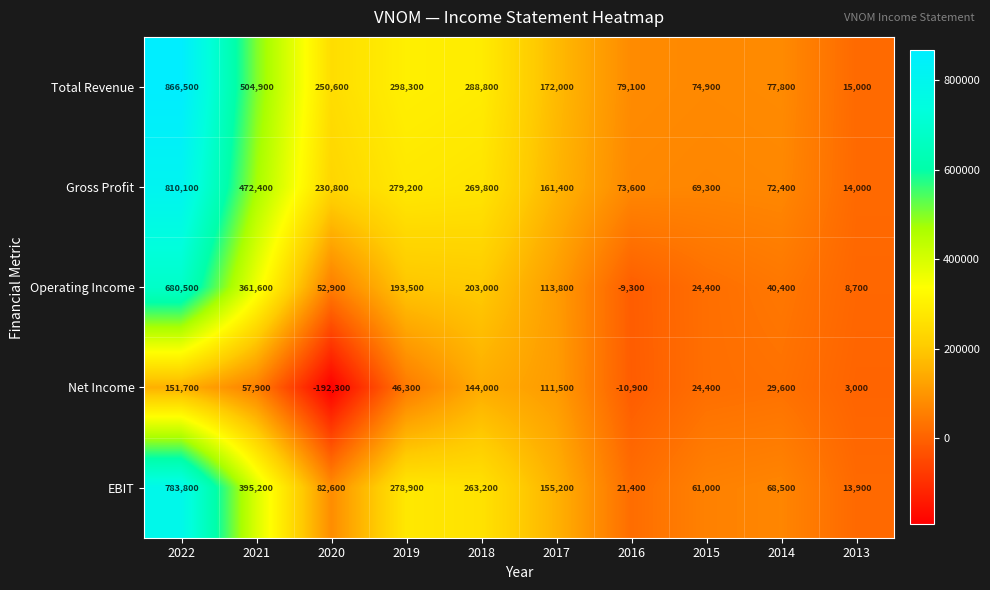

Where is Gross Profit nearest to the value 412050?

2021